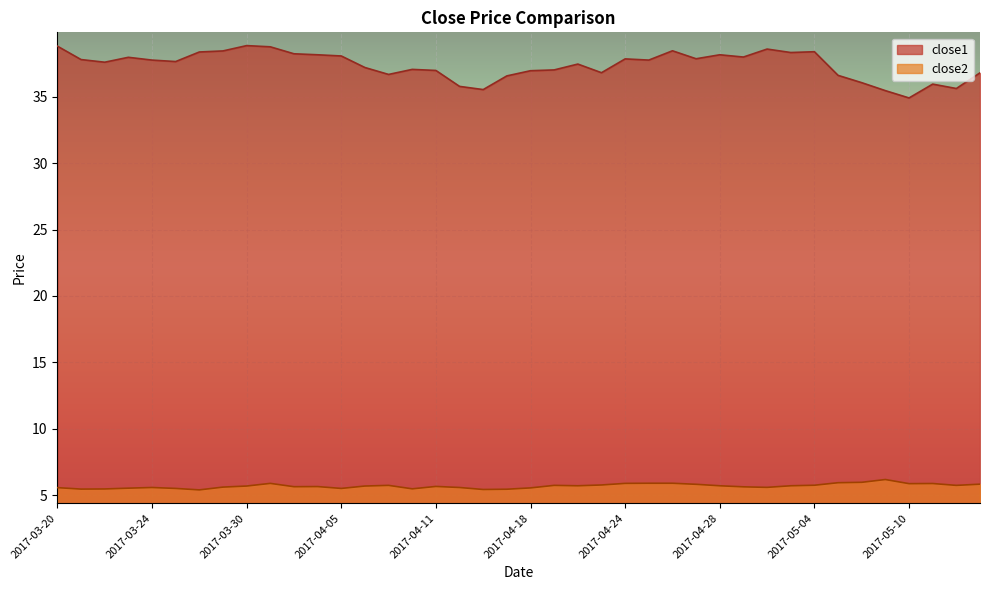

Which series has the widest spread of values?

close1